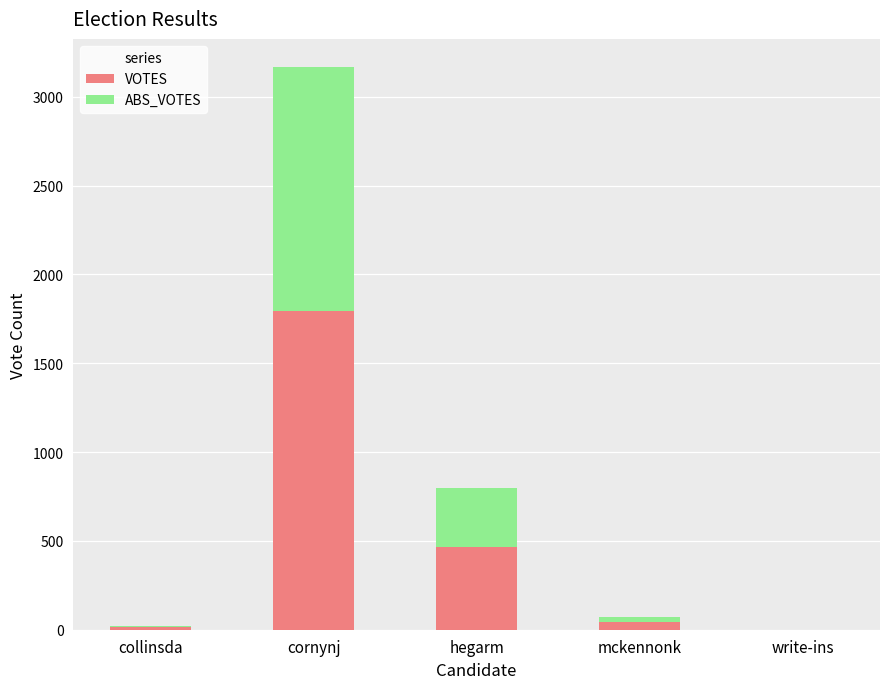

At which label is VOTES closest to 898?

hegarm